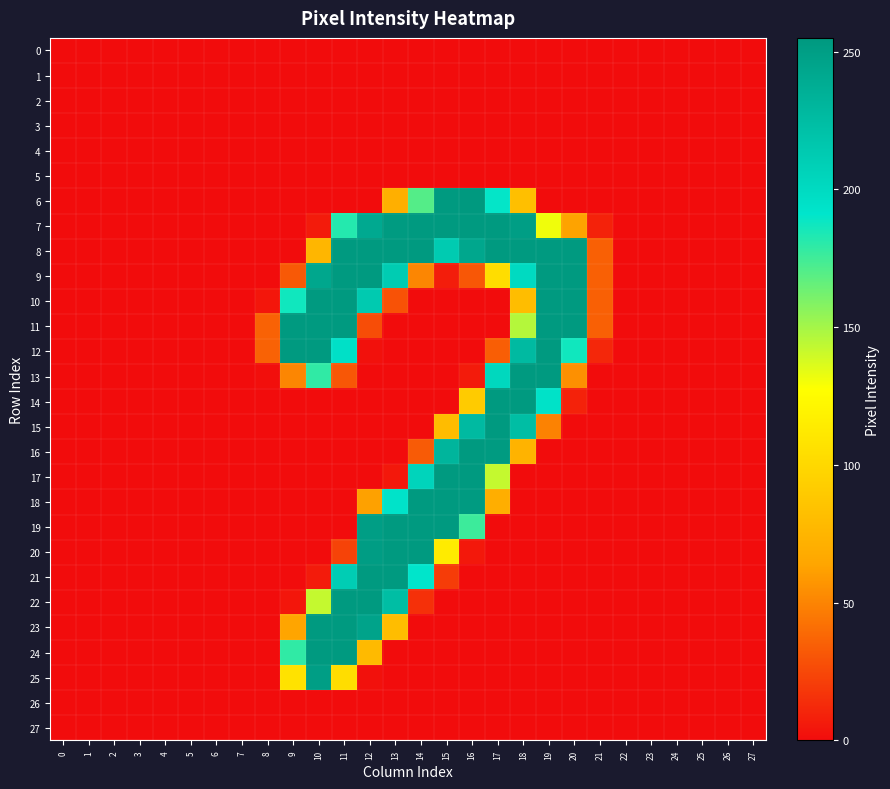

Reading right to left, transcribe all the data shown in this chart.

0: 27=0	26=0	25=0	24=0	23=0	22=0	21=0	20=0	19=0	18=0	17=0	16=0	15=0	14=0	13=0	12=0	11=0	10=0	9=0	8=0	7=0	6=0	5=0	4=0	3=0	2=0	1=0	0=0
1: 27=0	26=0	25=0	24=0	23=0	22=0	21=0	20=0	19=0	18=0	17=0	16=0	15=0	14=0	13=0	12=0	11=0	10=0	9=0	8=0	7=0	6=0	5=0	4=0	3=0	2=0	1=0	0=0
2: 27=0	26=0	25=0	24=0	23=0	22=0	21=0	20=0	19=0	18=0	17=0	16=0	15=0	14=0	13=0	12=0	11=0	10=0	9=0	8=0	7=0	6=0	5=0	4=0	3=0	2=0	1=0	0=0
3: 27=0	26=0	25=0	24=0	23=0	22=0	21=0	20=0	19=0	18=0	17=0	16=0	15=0	14=0	13=0	12=0	11=0	10=0	9=0	8=0	7=0	6=0	5=0	4=0	3=0	2=0	1=0	0=0
4: 27=0	26=0	25=0	24=0	23=0	22=0	21=0	20=0	19=0	18=0	17=0	16=0	15=0	14=0	13=0	12=0	11=0	10=0	9=0	8=0	7=0	6=0	5=0	4=0	3=0	2=0	1=0	0=0
5: 27=0	26=0	25=0	24=0	23=0	22=0	21=0	20=0	19=0	18=0	17=0	16=0	15=0	14=0	13=0	12=0	11=0	10=0	9=0	8=0	7=0	6=0	5=0	4=0	3=0	2=0	1=0	0=0
6: 27=0	26=0	25=0	24=0	23=0	22=0	21=0	20=0	19=0	18=82	17=190	16=255	15=254	14=170	13=71	12=0	11=0	10=0	9=0	8=0	7=0	6=0	5=0	4=0	3=0	2=0	1=0	0=0
7: 27=0	26=0	25=0	24=0	23=0	22=0	21=9	20=63	19=131	18=250	17=254	16=254	15=254	14=254	13=253	12=241	11=182	10=6	9=0	8=0	7=0	6=0	5=0	4=0	3=0	2=0	1=0	0=0
8: 27=0	26=0	25=0	24=0	23=0	22=0	21=35	20=254	19=254	18=254	17=254	16=243	15=213	14=254	13=254	12=254	11=254	10=76	9=0	8=0	7=0	6=0	5=0	4=0	3=0	2=0	1=0	0=0
9: 27=0	26=0	25=0	24=0	23=0	22=0	21=35	20=254	19=254	18=200	17=104	16=31	15=7	14=51	13=212	12=254	11=254	10=243	9=32	8=0	7=0	6=0	5=0	4=0	3=0	2=0	1=0	0=0
10: 27=0	26=0	25=0	24=0	23=0	22=0	21=35	20=254	19=254	18=81	17=0	16=0	15=0	14=0	13=29	12=214	11=254	10=254	9=187	8=4	7=0	6=0	5=0	4=0	3=0	2=0	1=0	0=0
11: 27=0	26=0	25=0	24=0	23=0	22=0	21=35	20=254	19=254	18=146	17=0	16=0	15=0	14=0	13=0	12=27	11=254	10=254	9=254	8=36	7=0	6=0	5=0	4=0	3=0	2=0	1=0	0=0
12: 27=0	26=0	25=0	24=0	23=0	22=0	21=11	20=187	19=254	18=227	17=34	16=0	15=0	14=0	13=0	12=2	11=195	10=254	9=254	8=36	7=0	6=0	5=0	4=0	3=0	2=0	1=0	0=0
13: 27=0	26=0	25=0	24=0	23=0	22=0	21=0	20=55	19=254	18=254	17=202	16=6	15=0	14=0	13=0	12=0	11=31	10=179	9=51	8=1	7=0	6=0	5=0	4=0	3=0	2=0	1=0	0=0
14: 27=0	26=0	25=0	24=0	23=0	22=0	21=0	20=9	19=194	18=254	17=254	16=91	15=0	14=0	13=0	12=0	11=0	10=0	9=0	8=0	7=0	6=0	5=0	4=0	3=0	2=0	1=0	0=0
15: 27=0	26=0	25=0	24=0	23=0	22=0	21=0	20=0	19=49	18=224	17=254	16=227	15=80	14=0	13=0	12=0	11=0	10=0	9=0	8=0	7=0	6=0	5=0	4=0	3=0	2=0	1=0	0=0
16: 27=0	26=0	25=0	24=0	23=0	22=0	21=0	20=0	19=0	18=74	17=253	16=254	15=231	14=33	13=0	12=0	11=0	10=0	9=0	8=0	7=0	6=0	5=0	4=0	3=0	2=0	1=0	0=0
17: 27=0	26=0	25=0	24=0	23=0	22=0	21=0	20=0	19=0	18=0	17=142	16=254	15=254	14=205	13=5	12=0	11=0	10=0	9=0	8=0	7=0	6=0	5=0	4=0	3=0	2=0	1=0	0=0
18: 27=0	26=0	25=0	24=0	23=0	22=0	21=0	20=0	19=0	18=0	17=70	16=253	15=254	14=254	13=193	12=62	11=0	10=0	9=0	8=0	7=0	6=0	5=0	4=0	3=0	2=0	1=0	0=0
19: 27=0	26=0	25=0	24=0	23=0	22=0	21=0	20=0	19=0	18=0	17=0	16=176	15=254	14=254	13=254	12=250	11=0	10=0	9=0	8=0	7=0	6=0	5=0	4=0	3=0	2=0	1=0	0=0
20: 27=0	26=0	25=0	24=0	23=0	22=0	21=0	20=0	19=0	18=0	17=0	16=5	15=114	14=254	13=254	12=251	11=23	10=0	9=0	8=0	7=0	6=0	5=0	4=0	3=0	2=0	1=0	0=0
21: 27=0	26=0	25=0	24=0	23=0	22=0	21=0	20=0	19=0	18=0	17=0	16=0	15=20	14=191	13=254	12=254	11=211	10=6	9=0	8=0	7=0	6=0	5=0	4=0	3=0	2=0	1=0	0=0
22: 27=0	26=0	25=0	24=0	23=0	22=0	21=0	20=0	19=0	18=0	17=0	16=0	15=0	14=15	13=224	12=254	11=254	10=142	9=4	8=0	7=0	6=0	5=0	4=0	3=0	2=0	1=0	0=0
23: 27=0	26=0	25=0	24=0	23=0	22=0	21=0	20=0	19=0	18=0	17=0	16=0	15=0	14=0	13=81	12=246	11=254	10=254	9=64	8=0	7=0	6=0	5=0	4=0	3=0	2=0	1=0	0=0
24: 27=0	26=0	25=0	24=0	23=0	22=0	21=0	20=0	19=0	18=0	17=0	16=0	15=0	14=0	13=0	12=79	11=254	10=254	9=179	8=0	7=0	6=0	5=0	4=0	3=0	2=0	1=0	0=0
25: 27=0	26=0	25=0	24=0	23=0	22=0	21=0	20=0	19=0	18=0	17=0	16=0	15=0	14=0	13=0	12=2	11=104	10=250	9=107	8=0	7=0	6=0	5=0	4=0	3=0	2=0	1=0	0=0
26: 27=0	26=0	25=0	24=0	23=0	22=0	21=0	20=0	19=0	18=0	17=0	16=0	15=0	14=0	13=0	12=0	11=0	10=0	9=0	8=0	7=0	6=0	5=0	4=0	3=0	2=0	1=0	0=0
27: 27=0	26=0	25=0	24=0	23=0	22=0	21=0	20=0	19=0	18=0	17=0	16=0	15=0	14=0	13=0	12=0	11=0	10=0	9=0	8=0	7=0	6=0	5=0	4=0	3=0	2=0	1=0	0=0